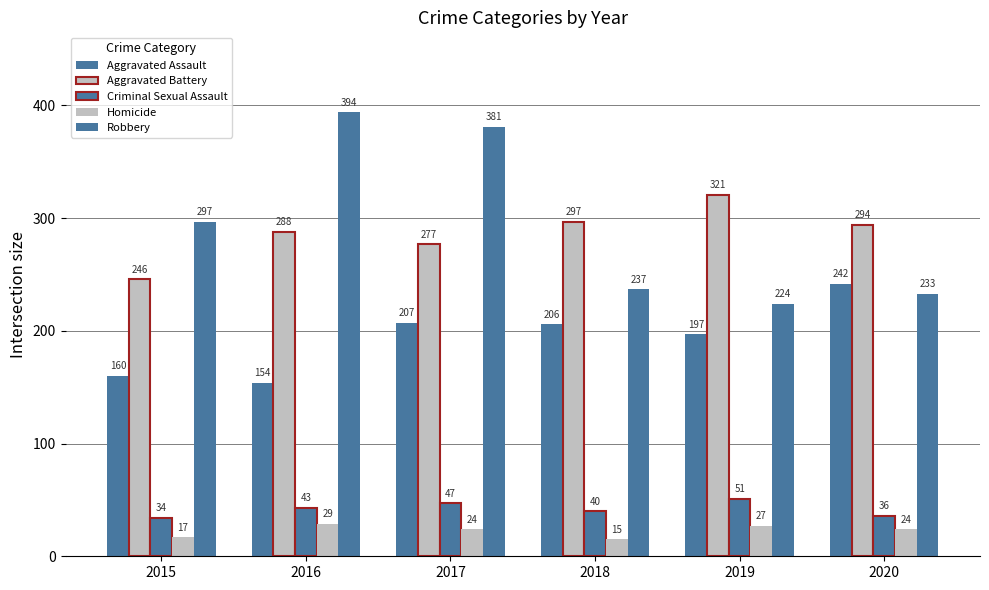

At which label does Criminal Sexual Assault reach its peak?

2019